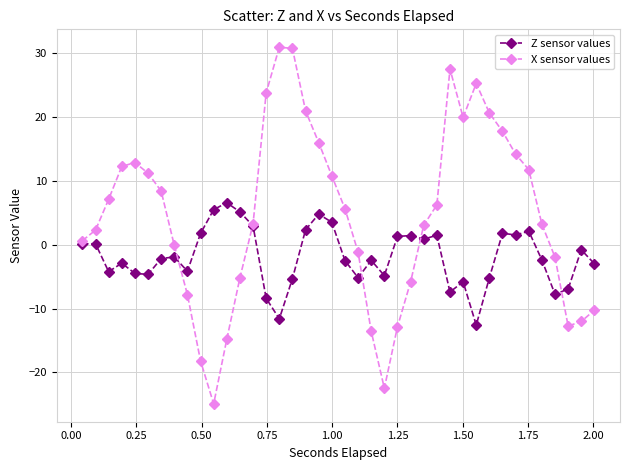

True or false: Z sensor values has more than 2 interior local peaks.

True